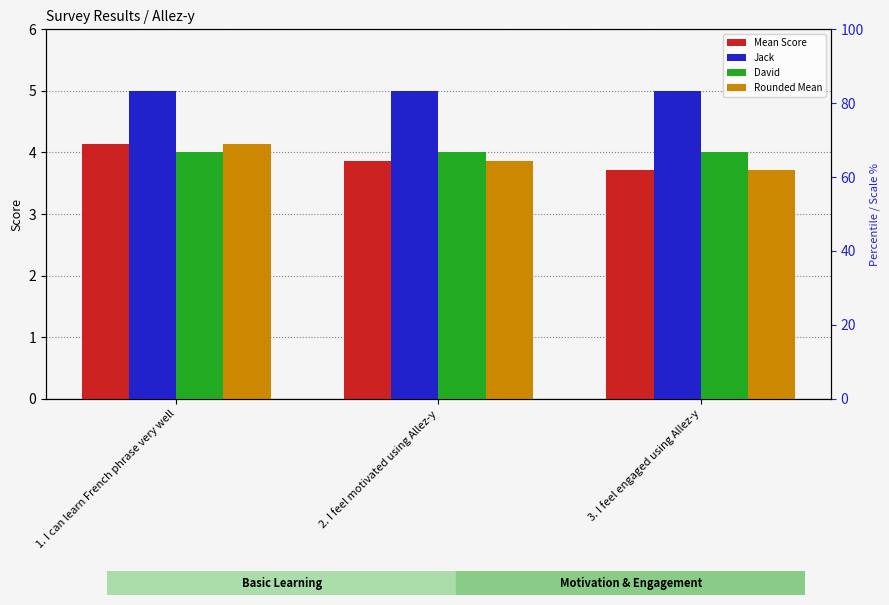

Which series has the largest total across all categories?

Jack